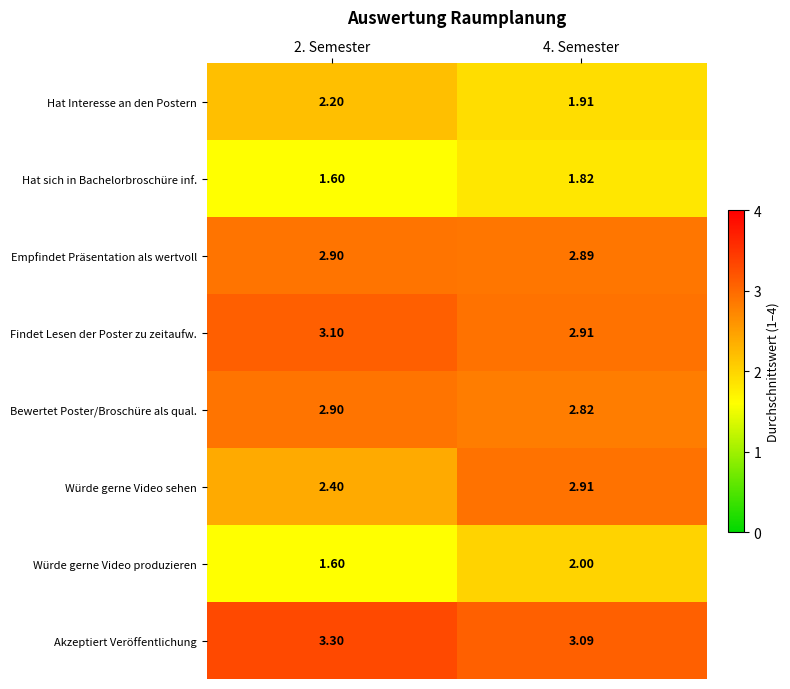

Which series has the widest spread of values?

Würde gerne Video sehen